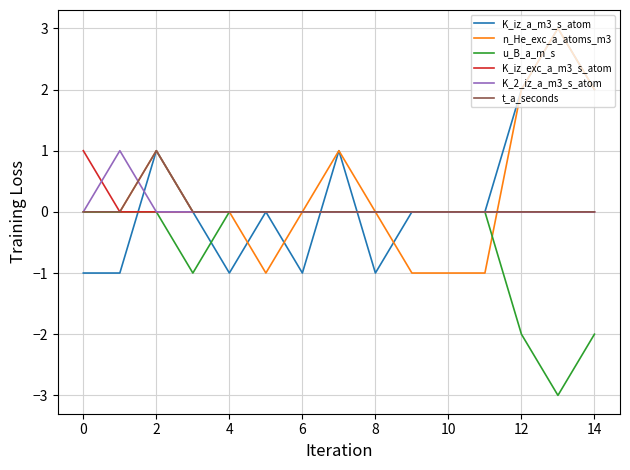

What is the lowest value of the u_B_a_m_s series?

-3